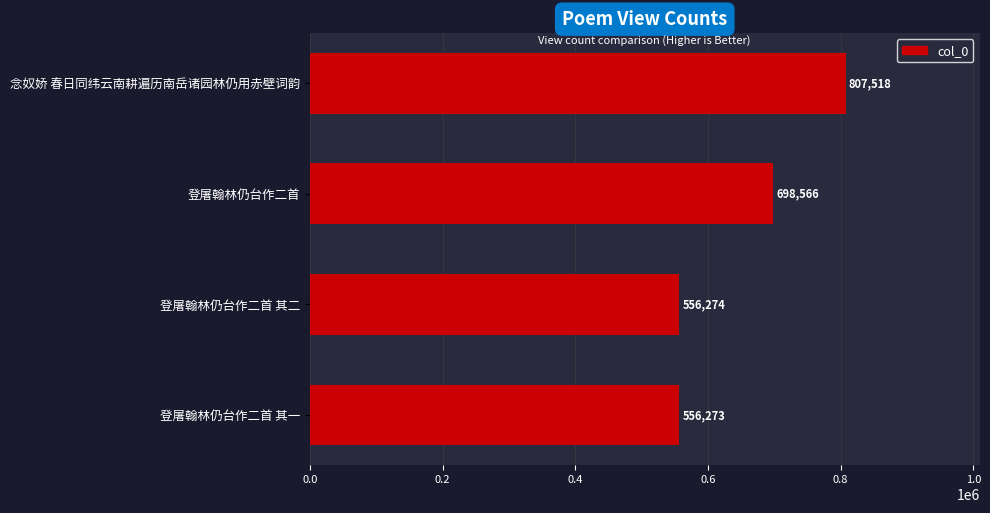

Which has a higher value, 念奴娇 春日同纬云南耕遍历南岳诸园林仍用赤壁词韵 or 登屠翰林仍台作二首 其二?

念奴娇 春日同纬云南耕遍历南岳诸园林仍用赤壁词韵